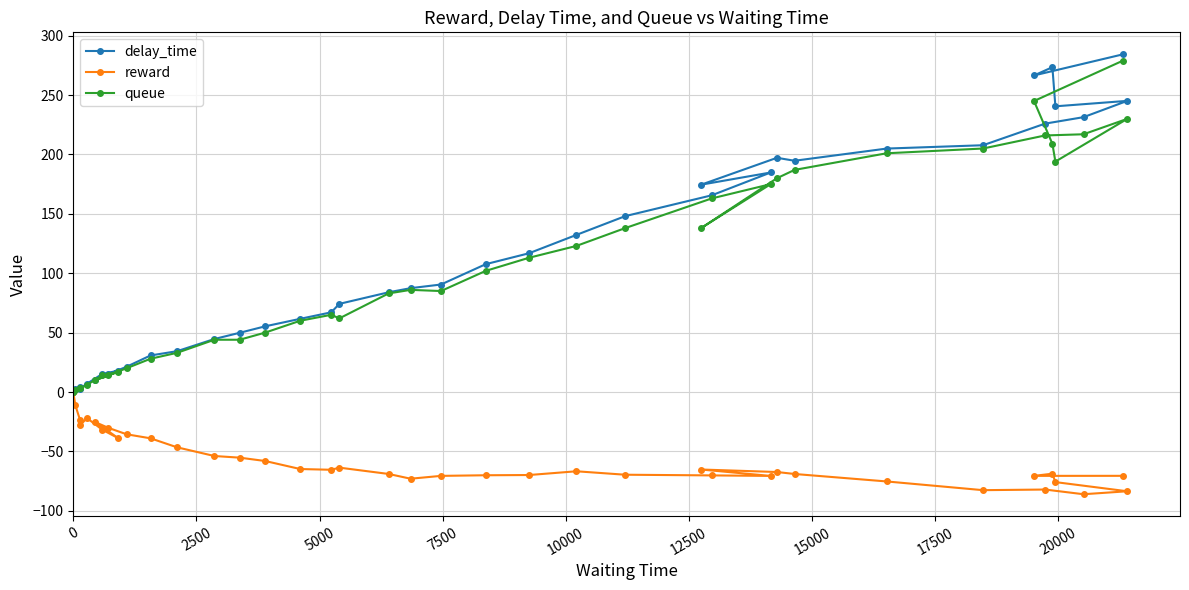

How many data points does each series have?

40